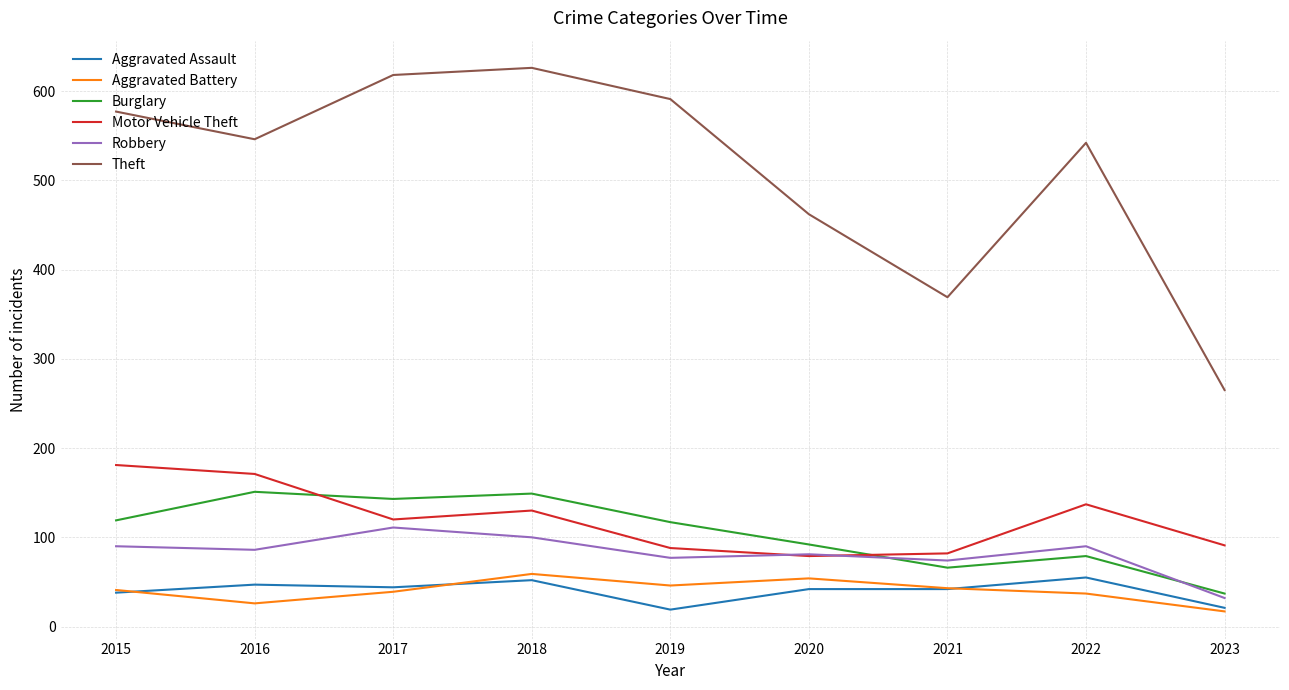

True or false: Theft and Robbery cross at least once.

False